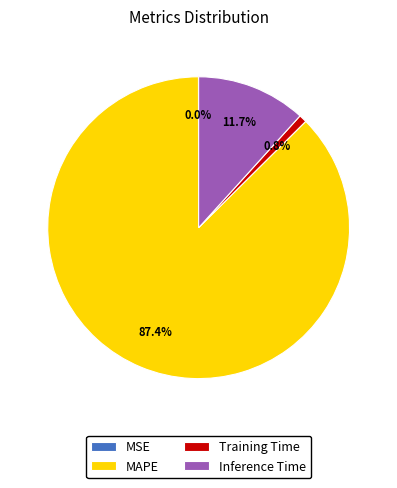

What is the largest slice in the pie chart?

MAPE